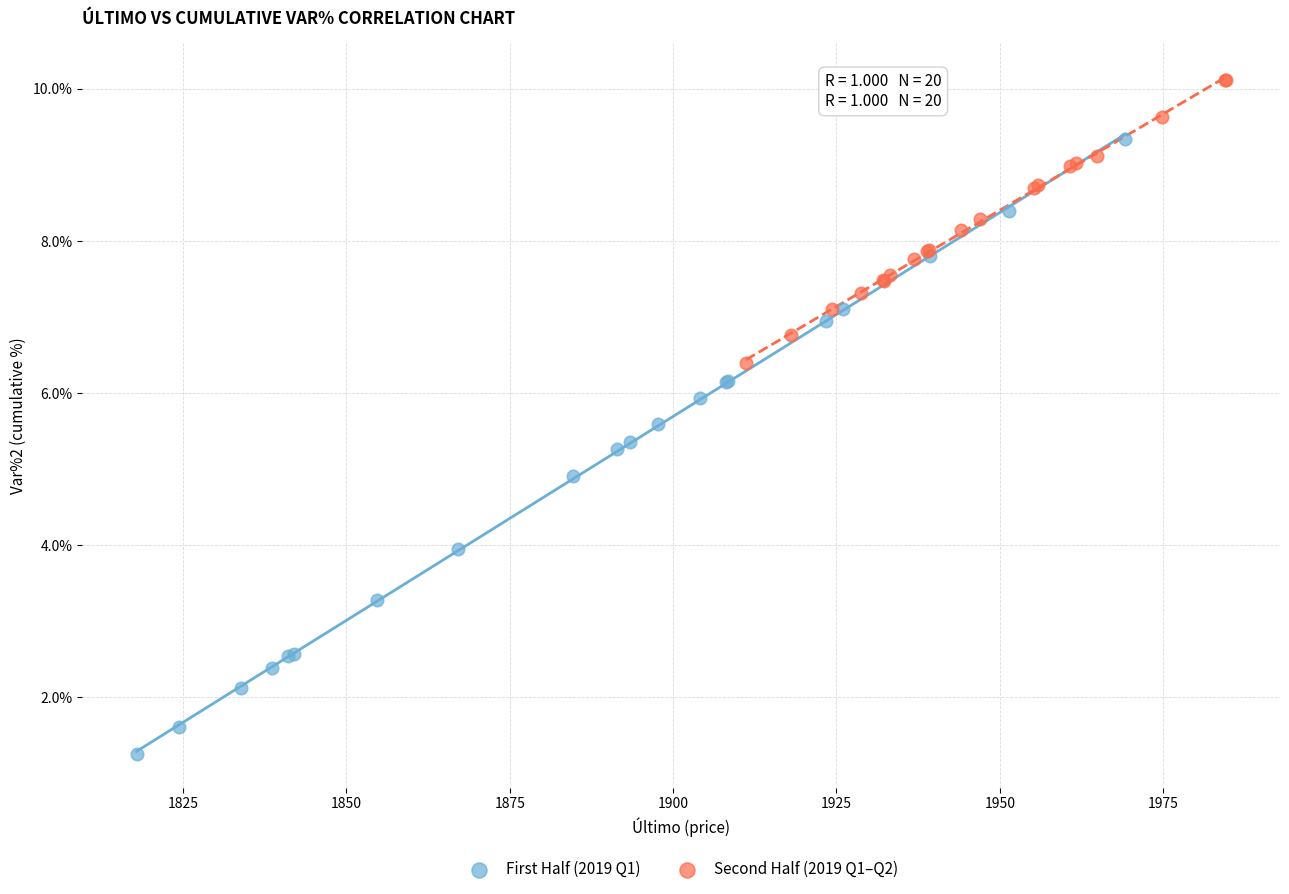

Which series has the largest Y range (max minus min)?

First Half (2019 Q1)